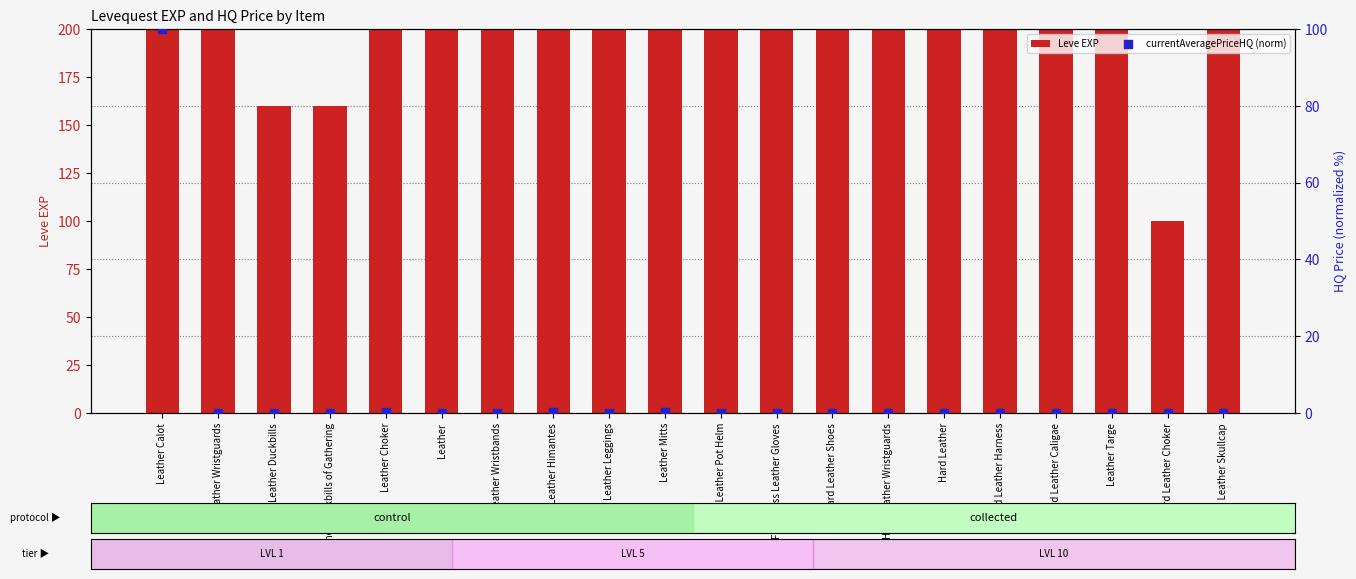

At how many categories does at least one series exceed 87?

20